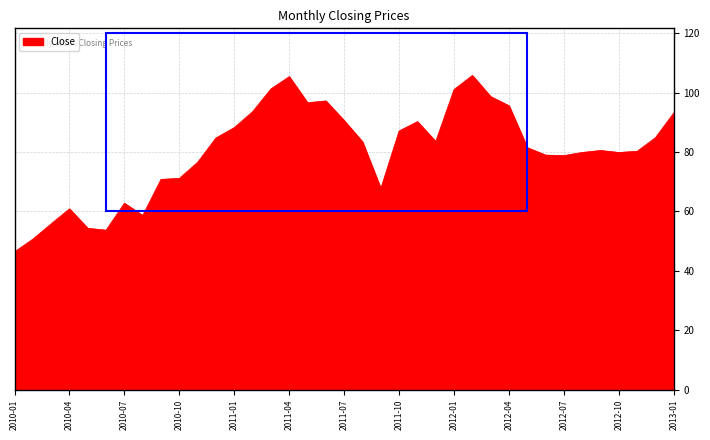

What is the difference between the maximum and minimum values?

59.3